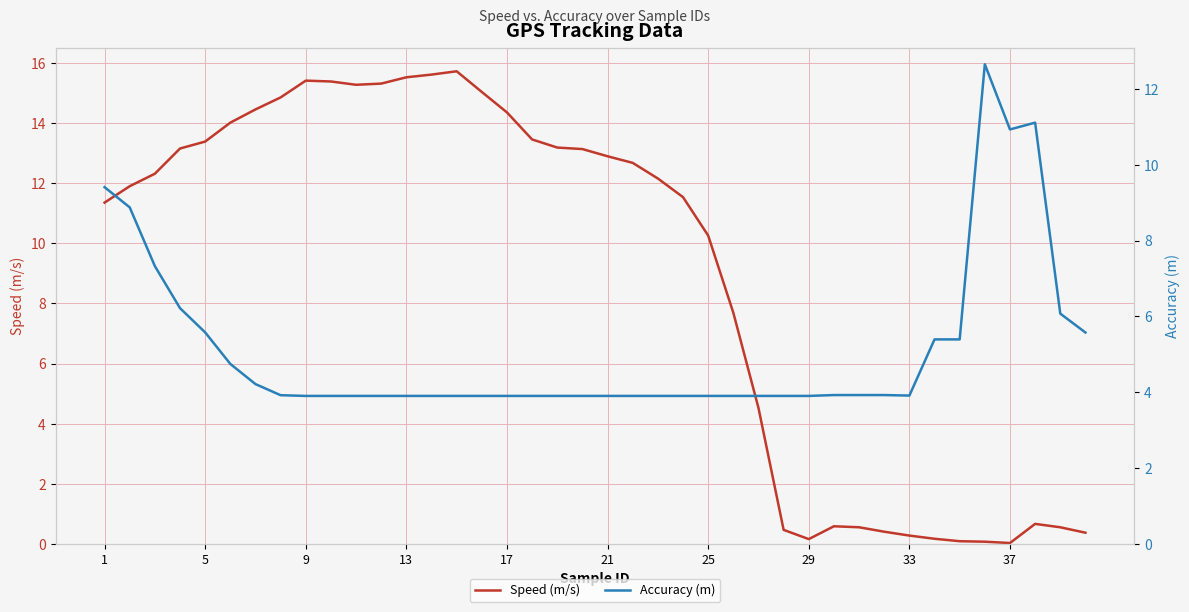

True or false: Speed (m/s) has a value of 3.6 at 5.

False